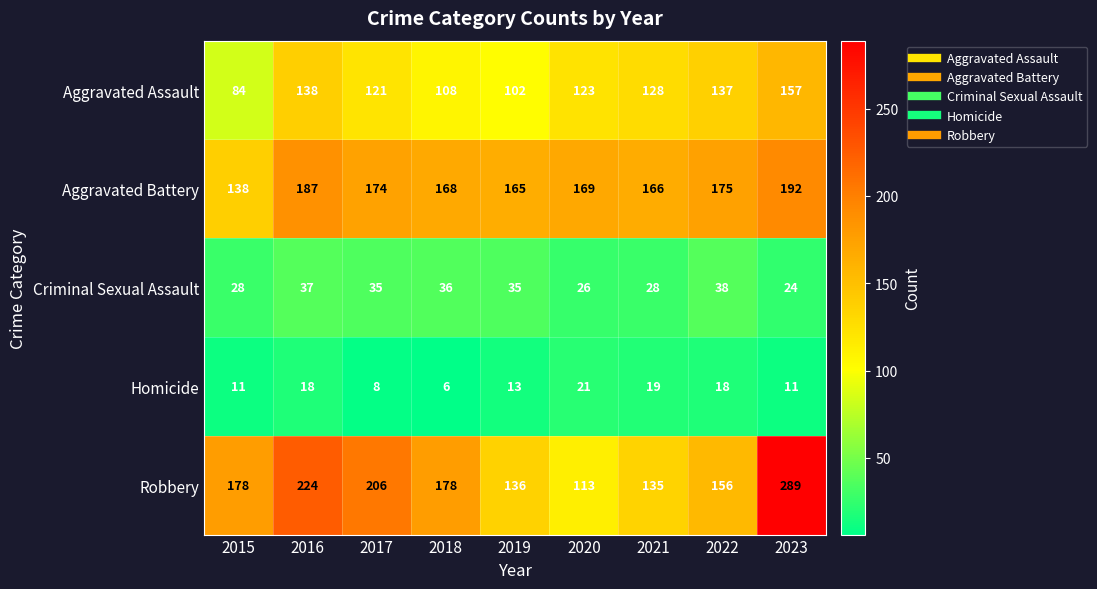

What is the lowest value of the Aggravated Assault series?

84